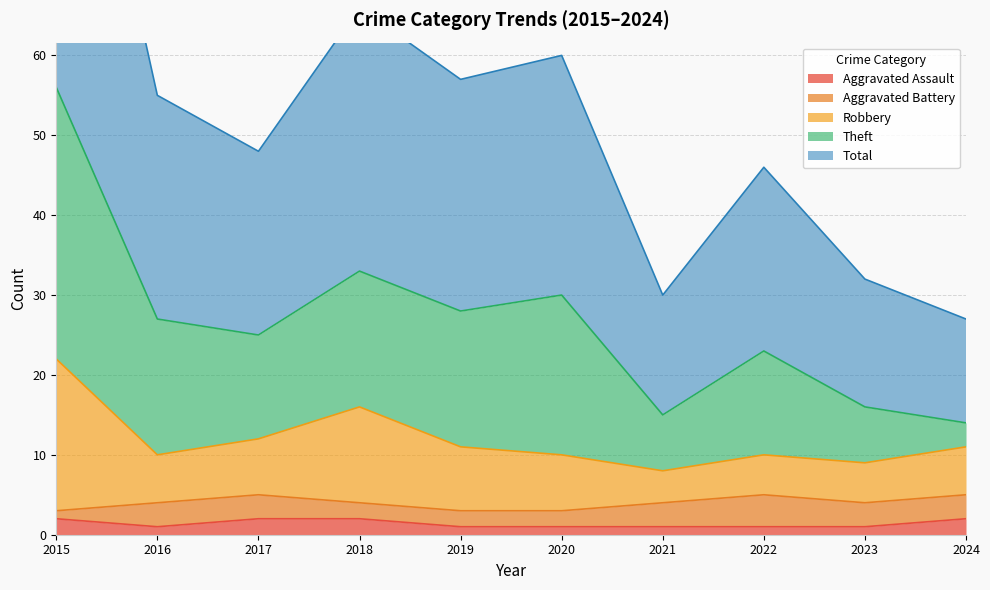

Is it true that Aggravated Assault equals 1 at 2023?

True